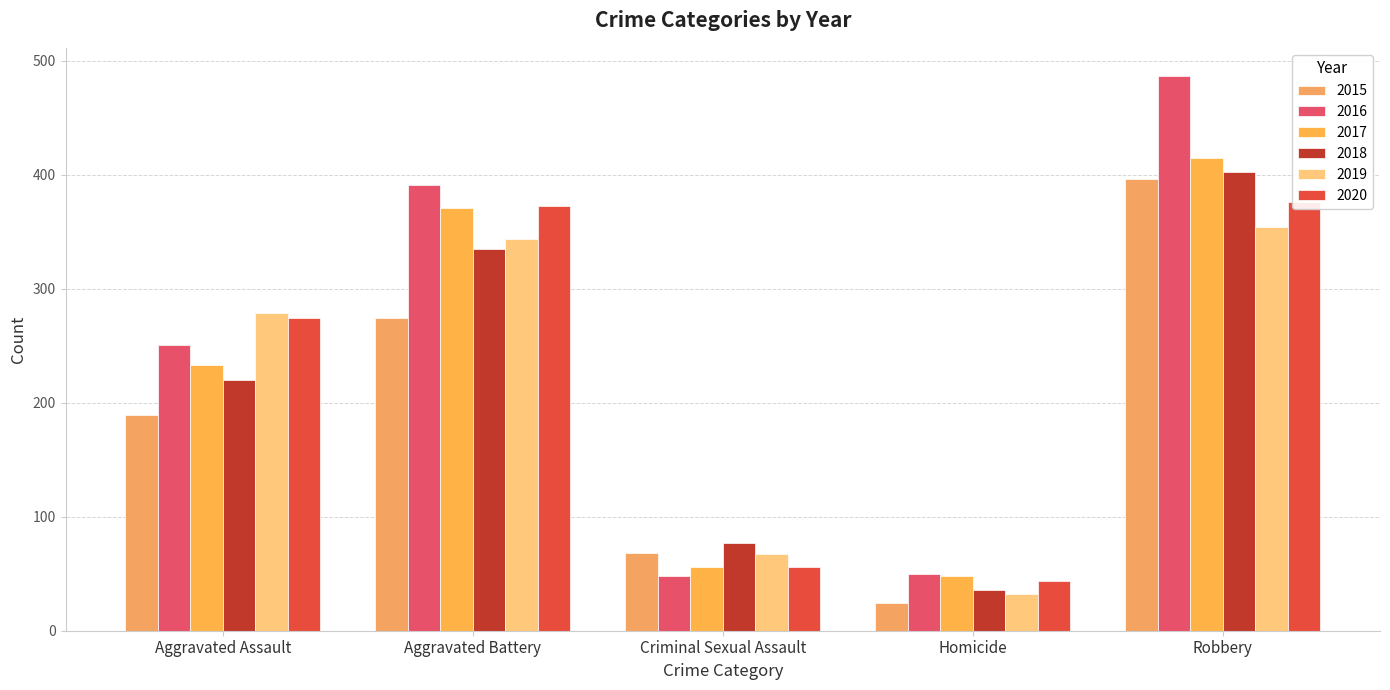

How many values in the 2019 series exceed 279?

2